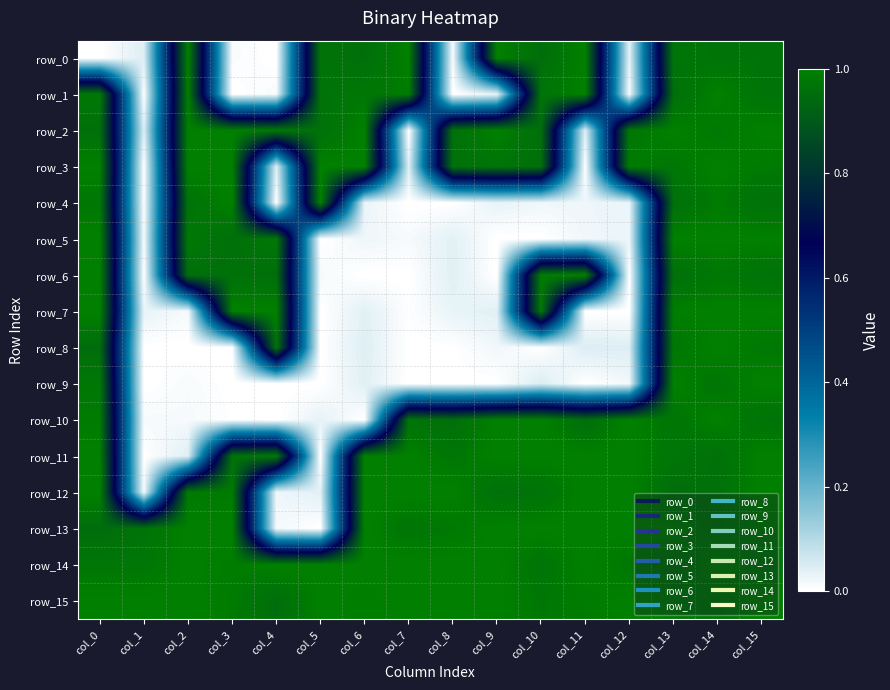

At which category does the chart reach its peak across all series?

col_2